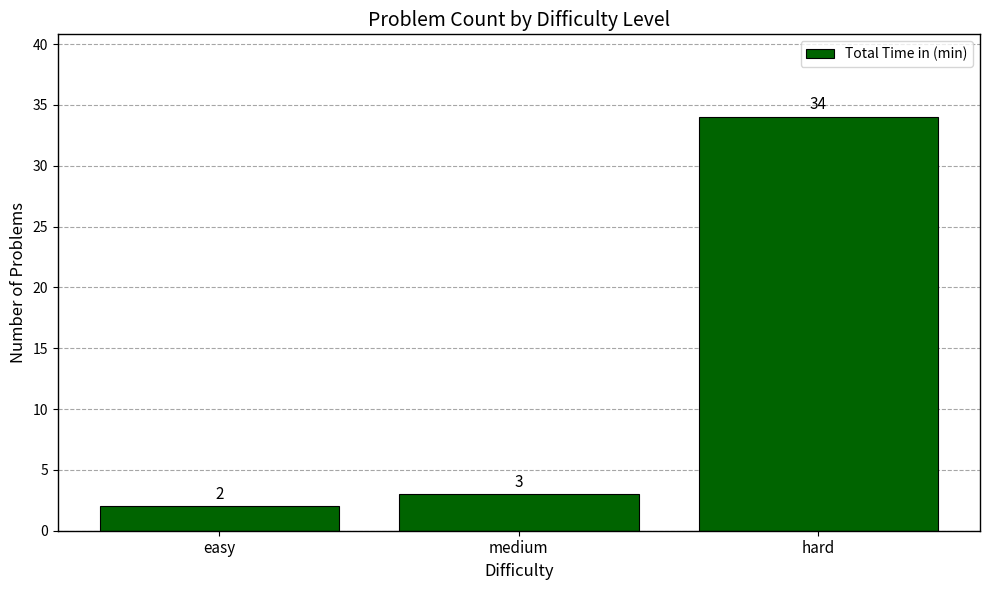

What is the difference between the maximum and second lowest values?

31